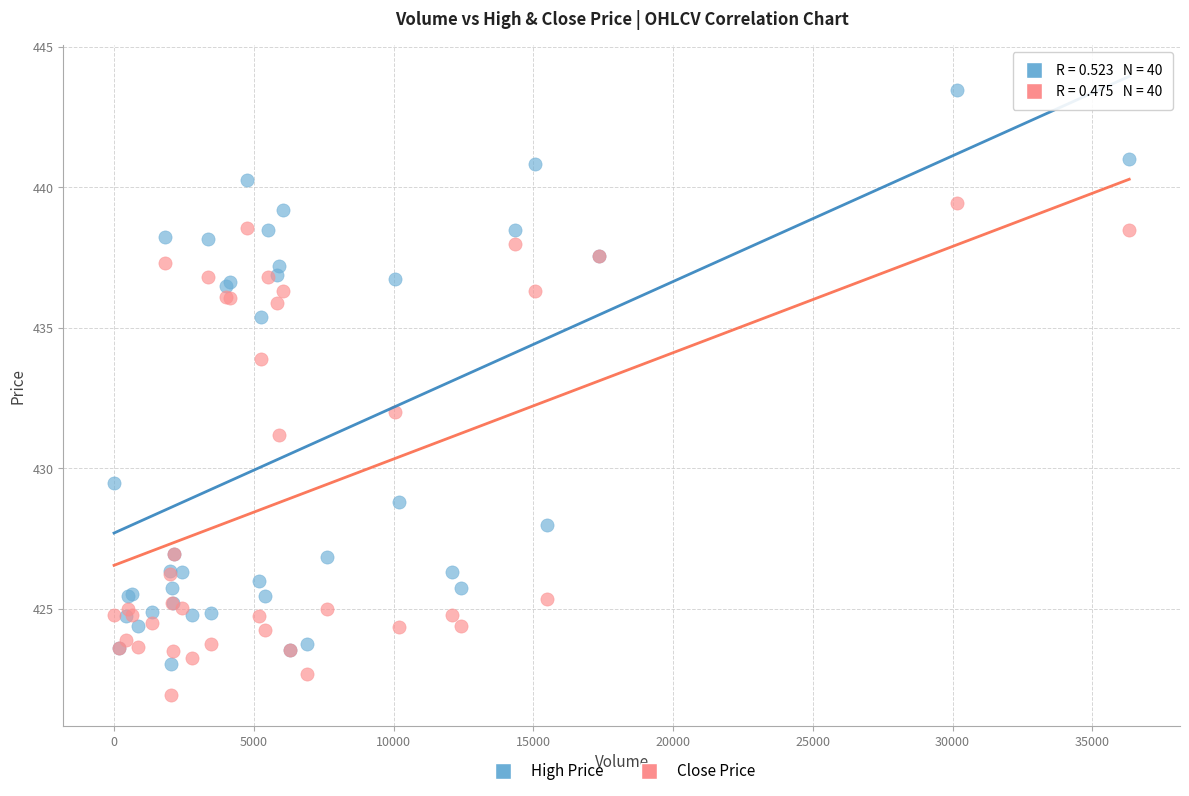

In the Close Price series, what Y value is closest to 430?

431.2